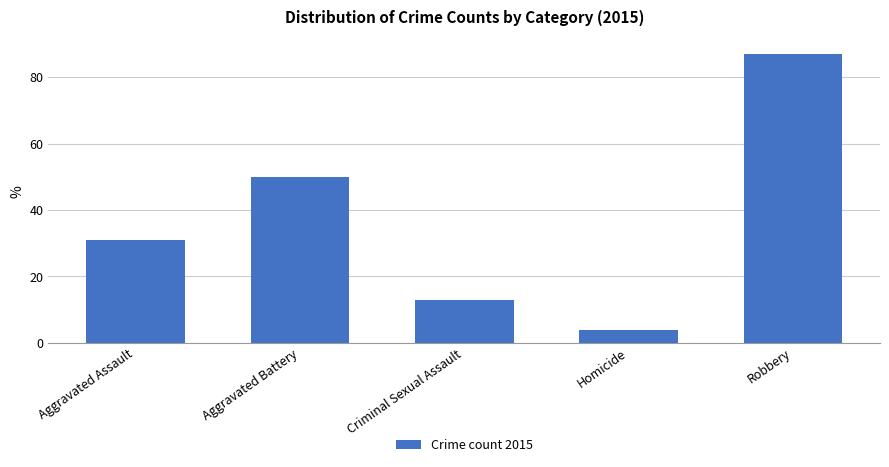

Is it true that the value at Robbery is 87?

True